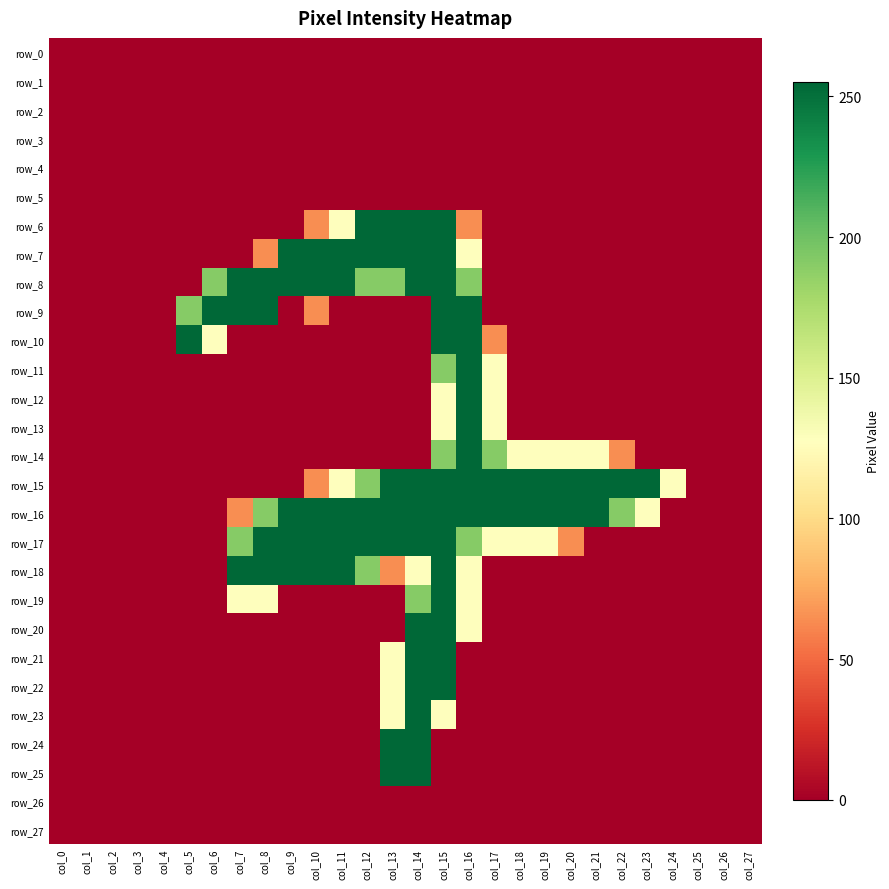

At which category is the sum across all series the highest?

col_15